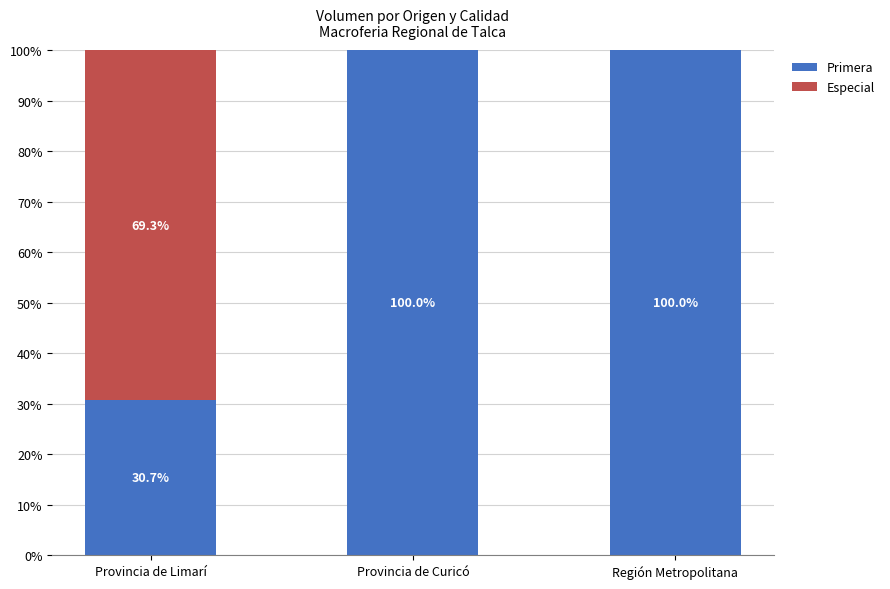

Reading right to left, transcribe the values for Primera.

Región Metropolitana=100.0	Provincia de Curicó=100.0	Provincia de Limarí=30.7